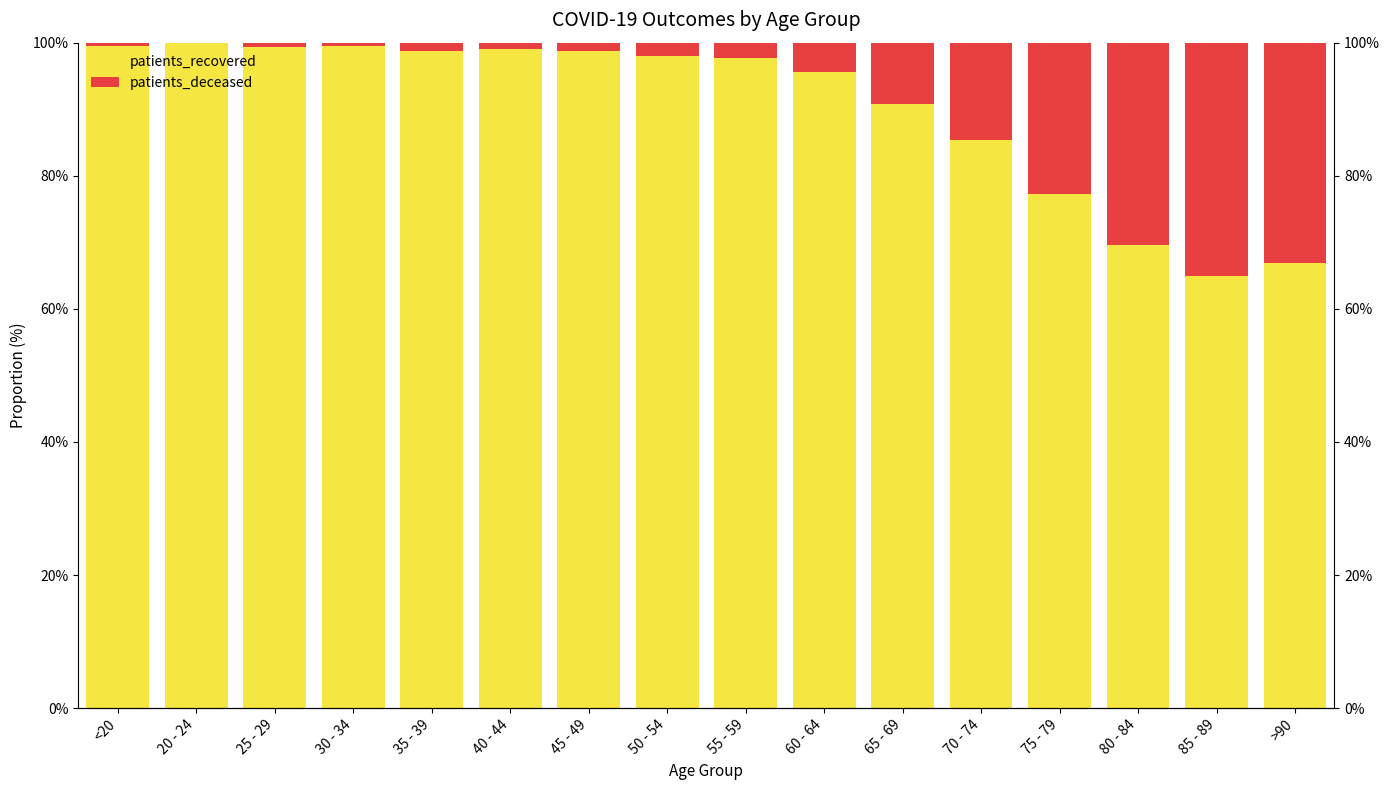

Which category has the highest value across all series?

20 - 24